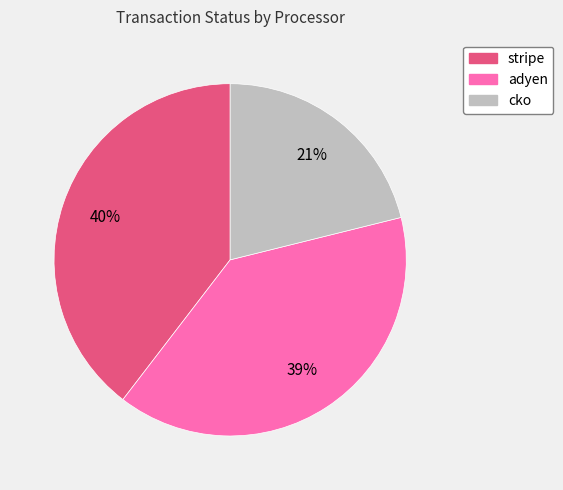

To the nearest percent, what percentage of the pie is stripe?

40%